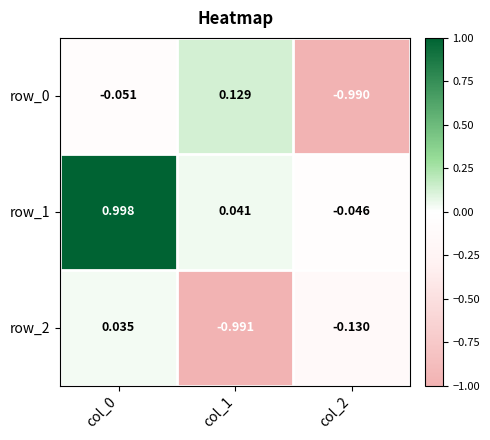

Is the value of row_1 at col_2 greater than the value of row_0 at col_2?

Yes